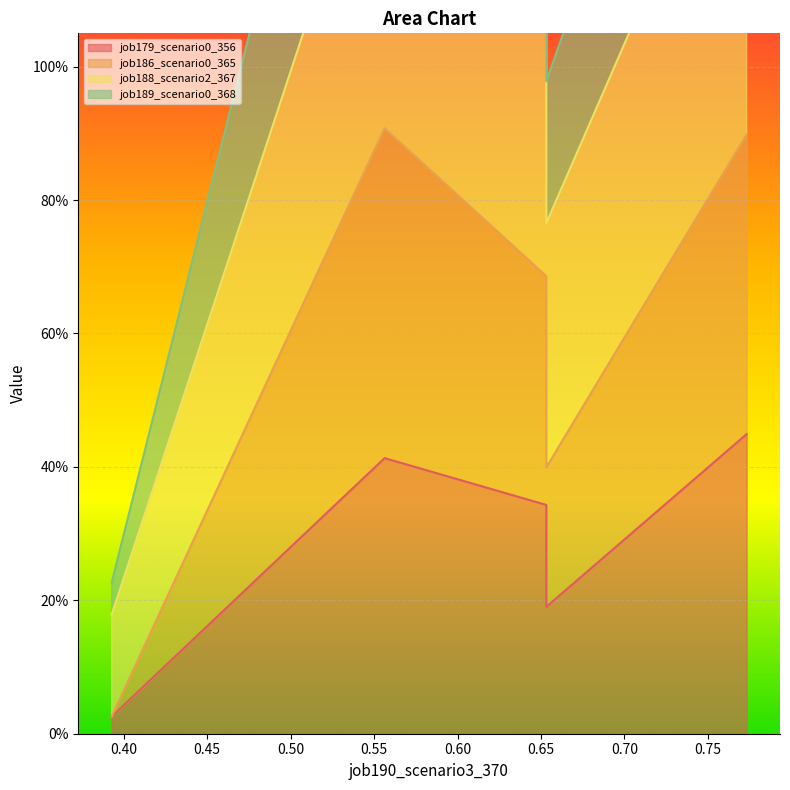

Which series has the widest spread of values?

job189_scenario0_368